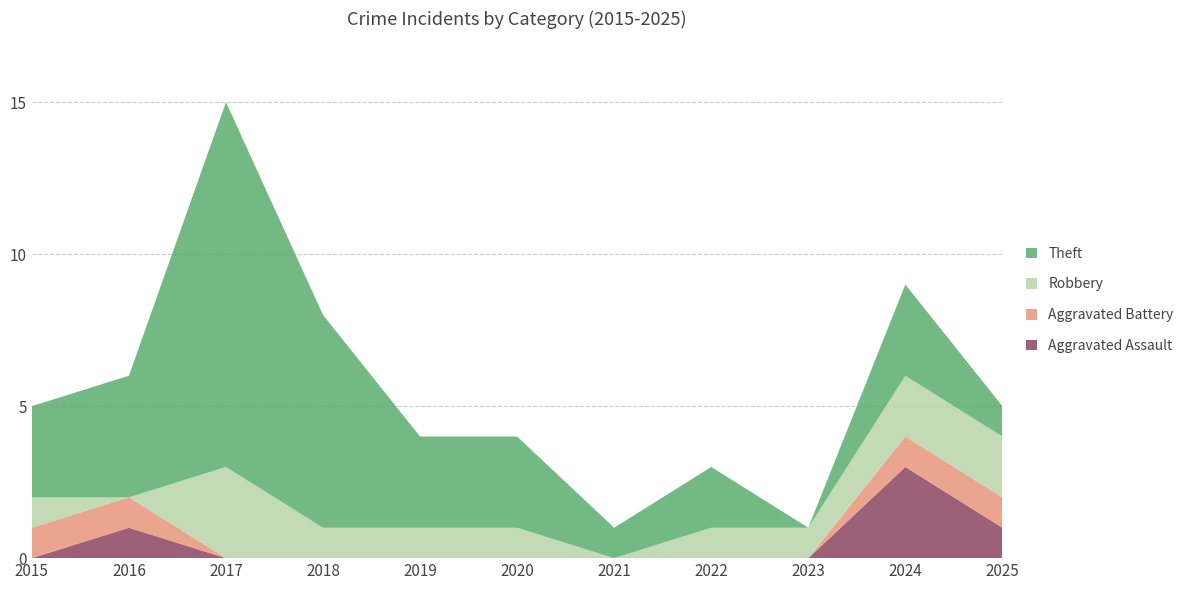

Reading right to left, what are all the values shown in this chart?

Aggravated Assault: 2025=1	2024=3	2023=0	2022=0	2021=0	2020=0	2019=0	2018=0	2017=0	2016=1	2015=0
Aggravated Battery: 2025=1	2024=1	2023=0	2022=0	2021=0	2020=0	2019=0	2018=0	2017=0	2016=1	2015=1
Robbery: 2025=2	2024=2	2023=1	2022=1	2021=0	2020=1	2019=1	2018=1	2017=3	2016=0	2015=1
Theft: 2025=1	2024=3	2023=0	2022=2	2021=1	2020=3	2019=3	2018=7	2017=12	2016=4	2015=3